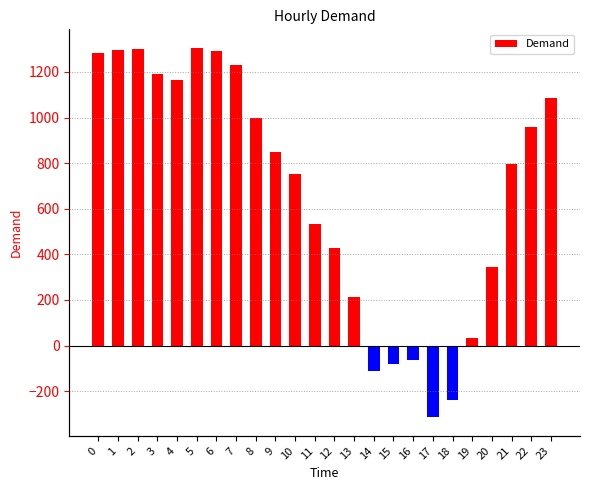

What is the difference between the values at 22 and 19?

922